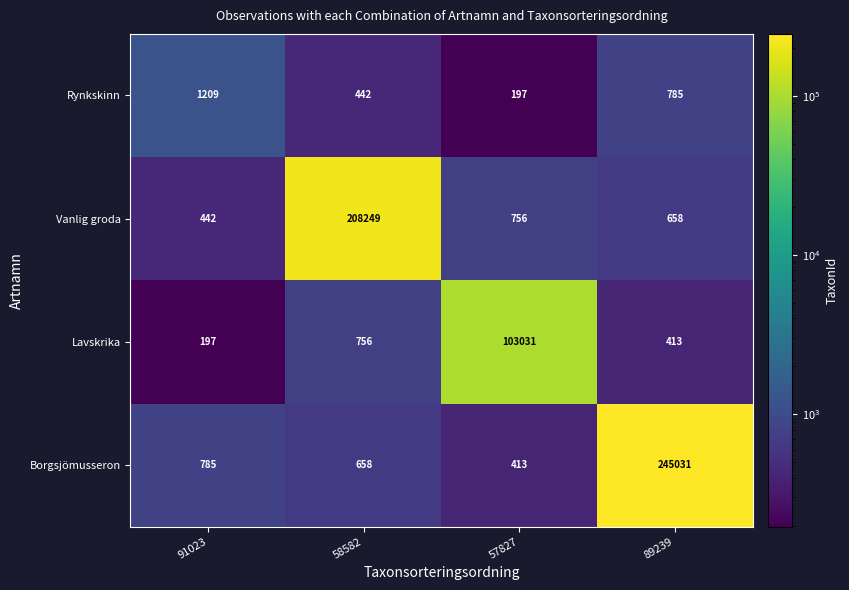

Read the Borgsjömusseron value at 58582.

658